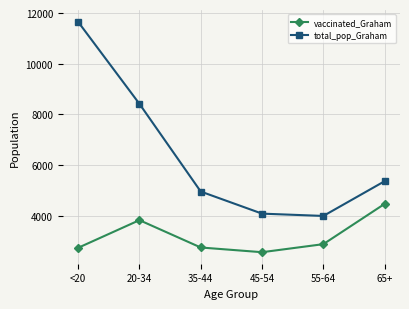

The total_pop_Graham series shows 11655 at <20. True or false?

True